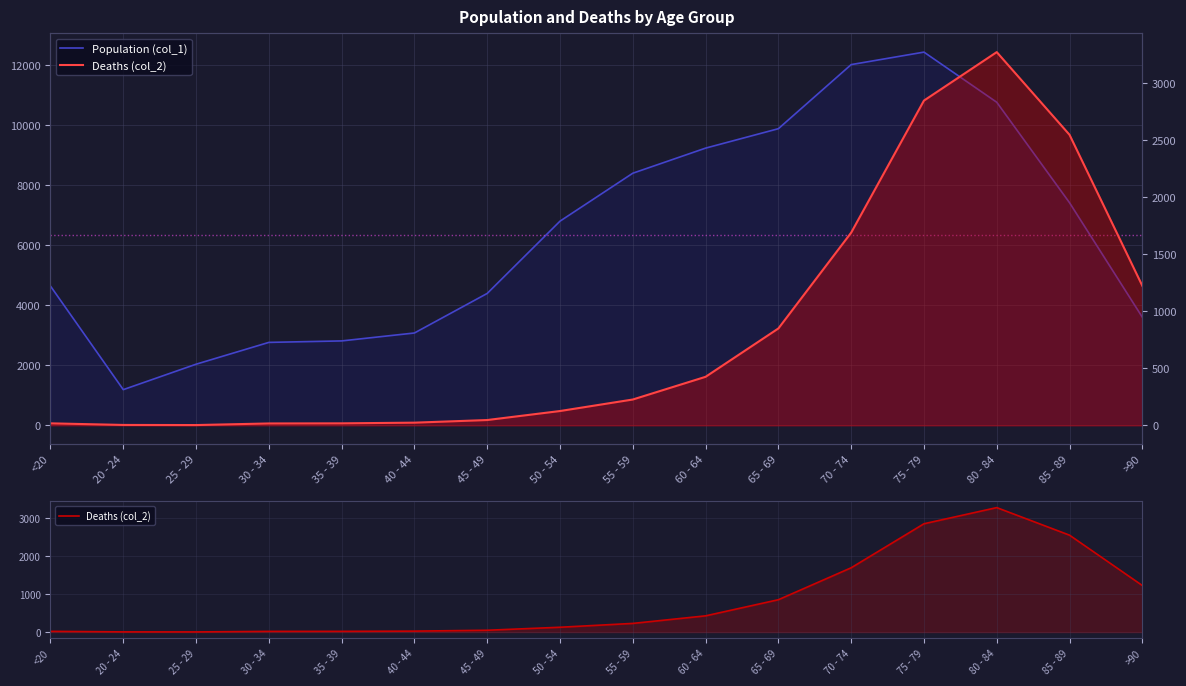

What is the difference between the Population (col_1) values at 80 - 84 and 55 - 59?

2364